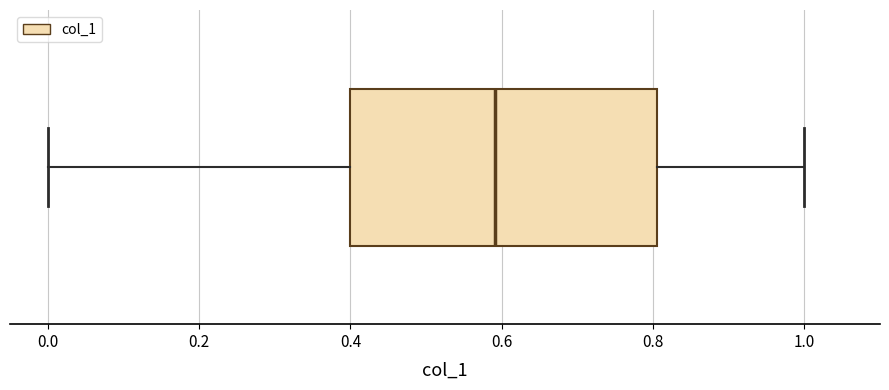

Transcribe this box plot: give where the median line is, the range the box spans, and where the two whiskers end, as read against the x-axis. The values are not printed on the chart, so give them approximately, as read against the axis.

median 0.6, box 0.4 to 0.8, whiskers 0.0 to 1.0